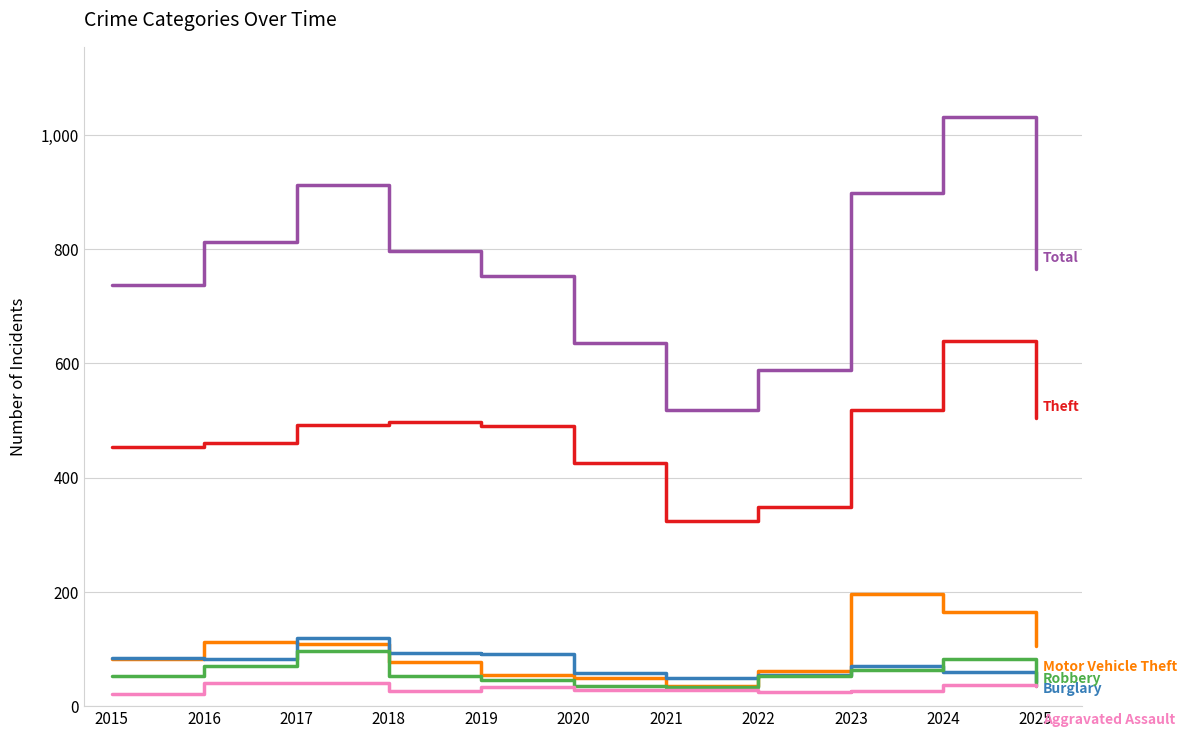

What is the total value across all series at 2023?

1773